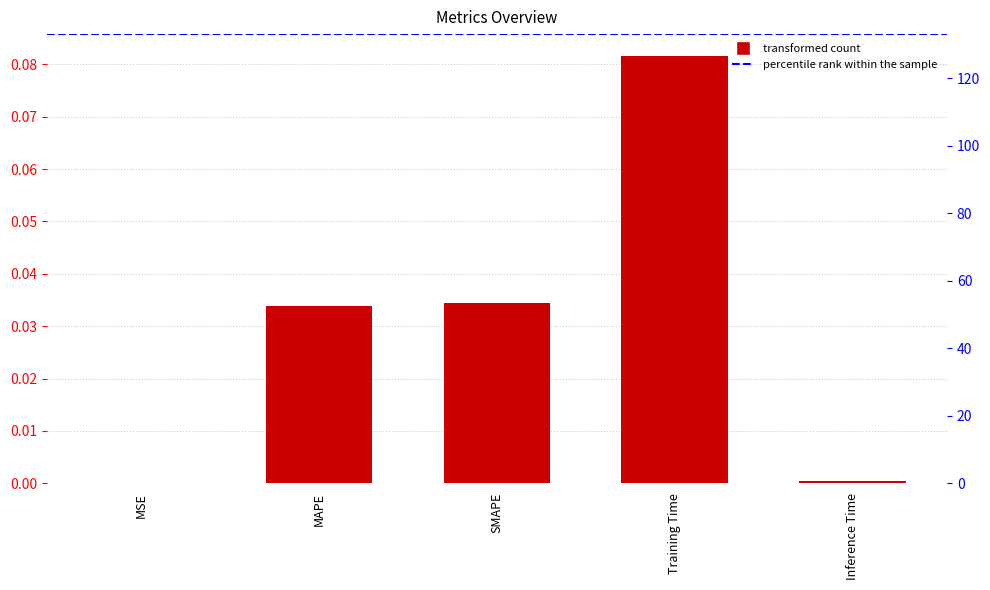

List the labels in order of value, smallest first.

MSE, Inference Time, MAPE, SMAPE, Training Time